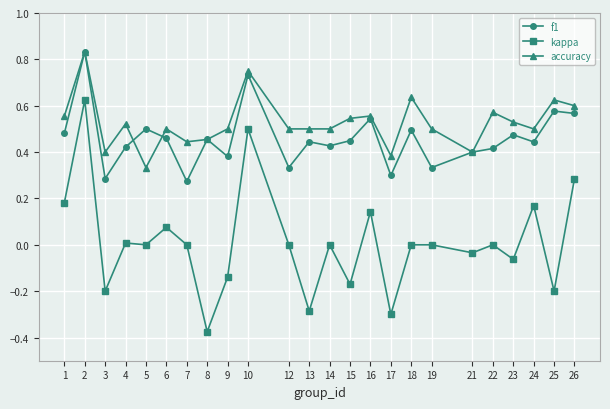

Which label corresponds to the smallest value in the chart?

8